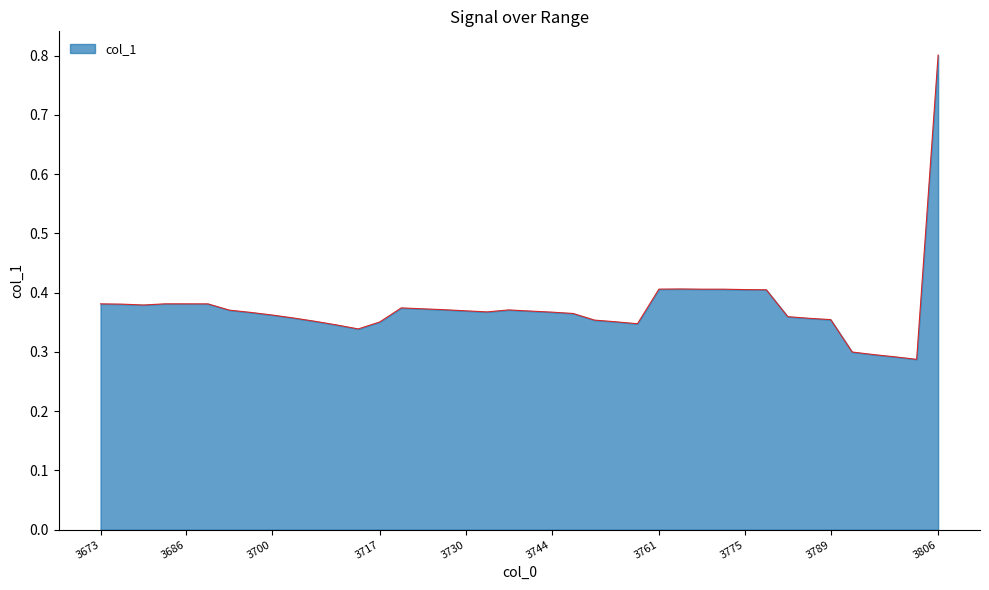

Does the chart display data point markers on the line(s)?

No